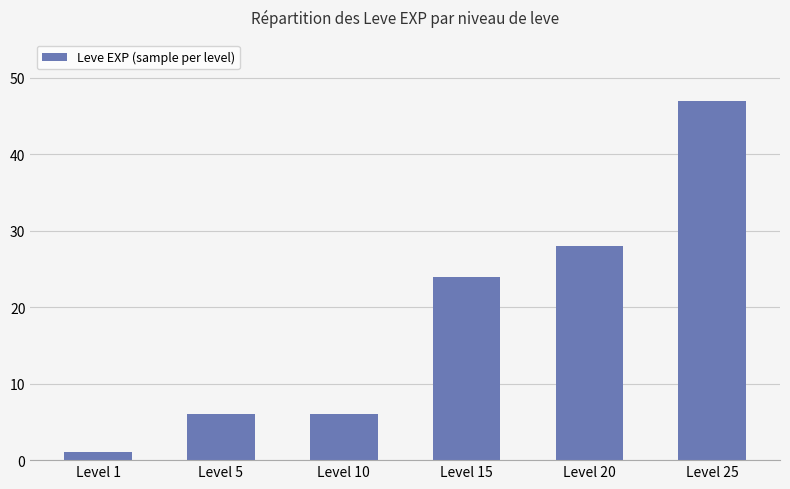

At which category does the chart reach its minimum across all series?

Level 1